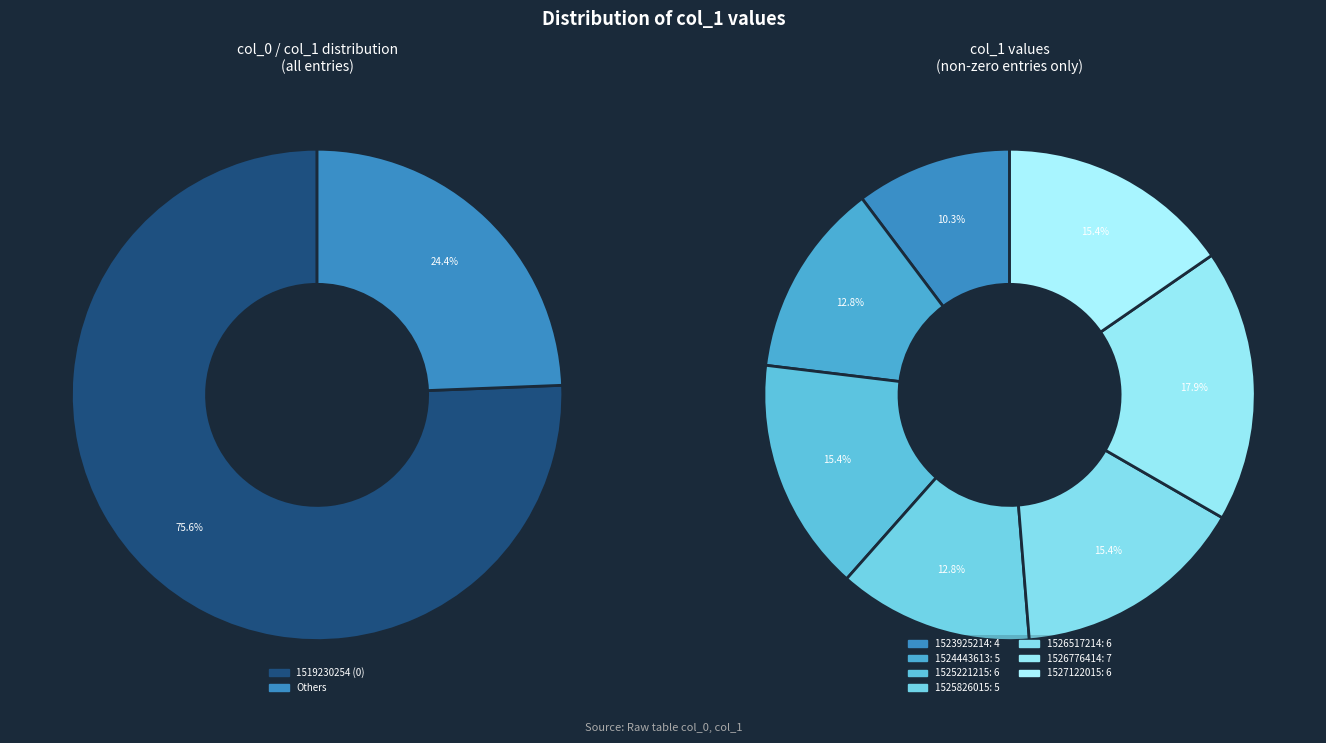

Does 1525221215 account for over 50% of the chart?

No